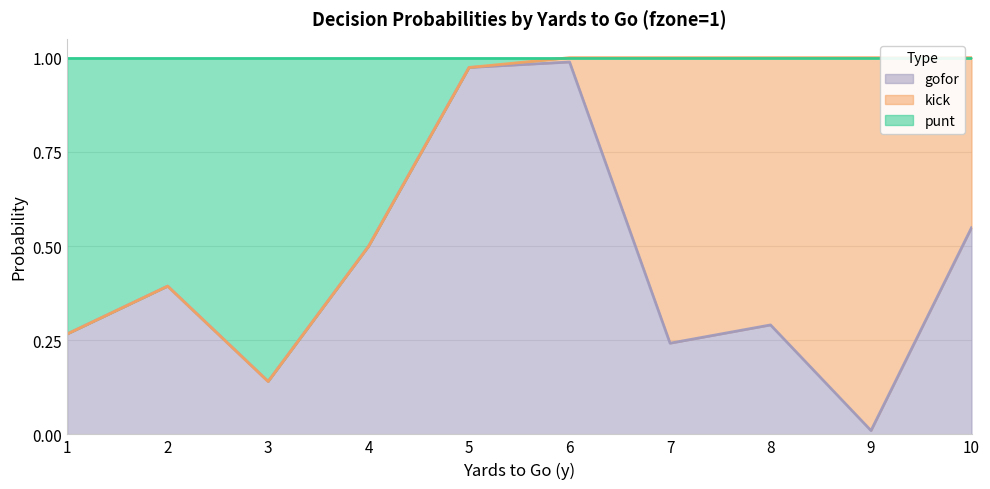

What is the value of the gofor point at the 8th from the left?

0.3